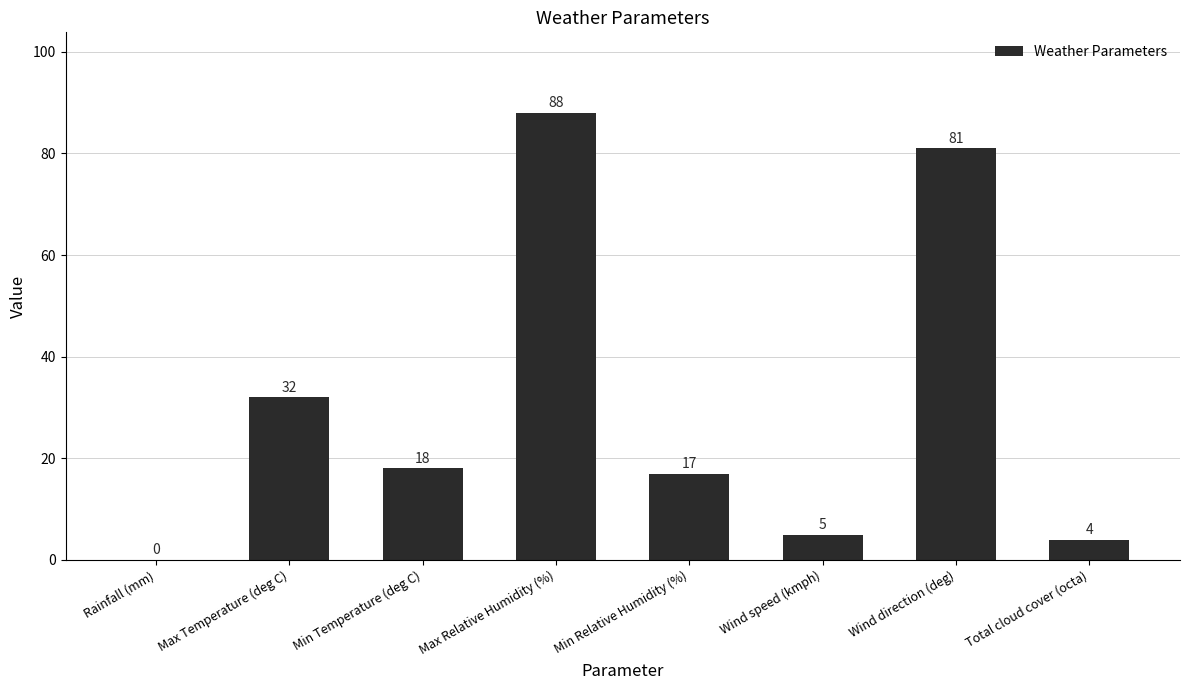

Between Min Relative Humidity (%) and Wind direction (deg), which is larger?

Wind direction (deg)